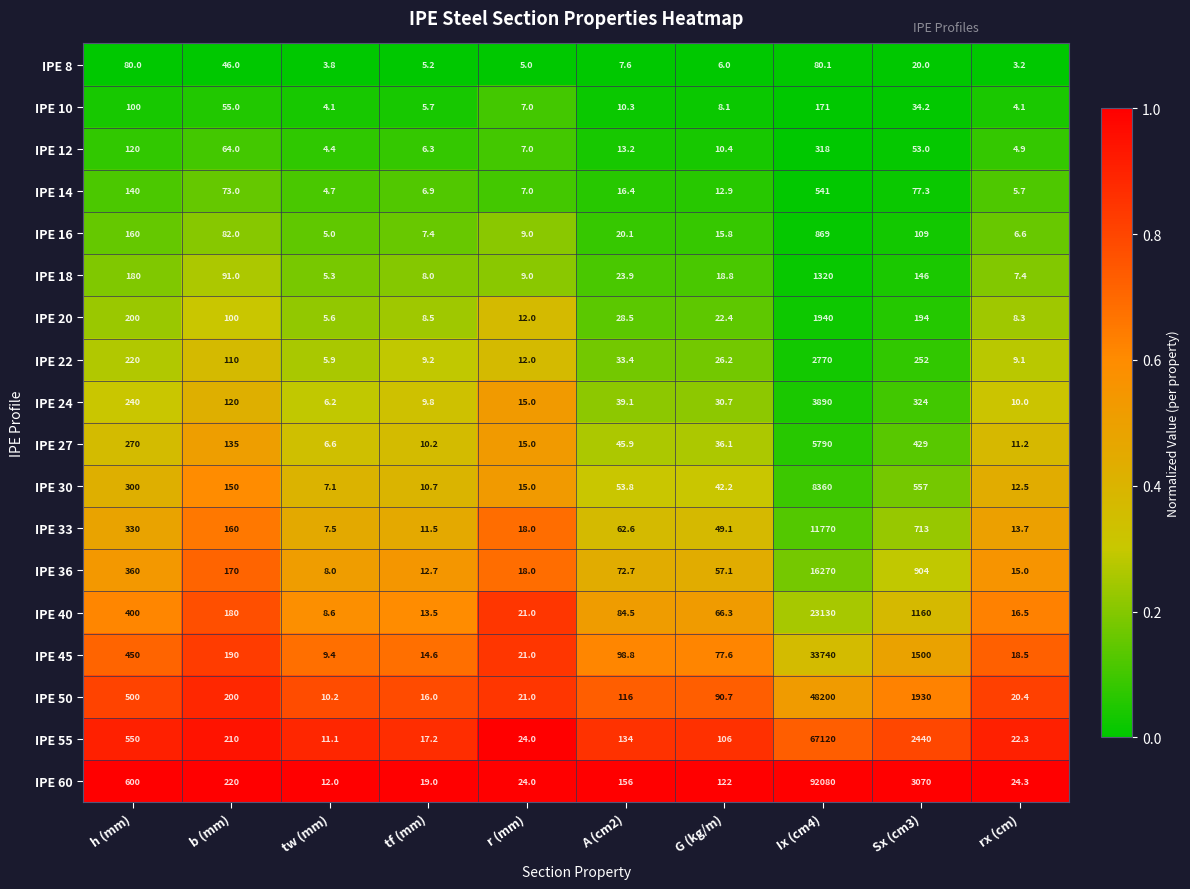

What is the total value across all series at tw (mm)?

125.5